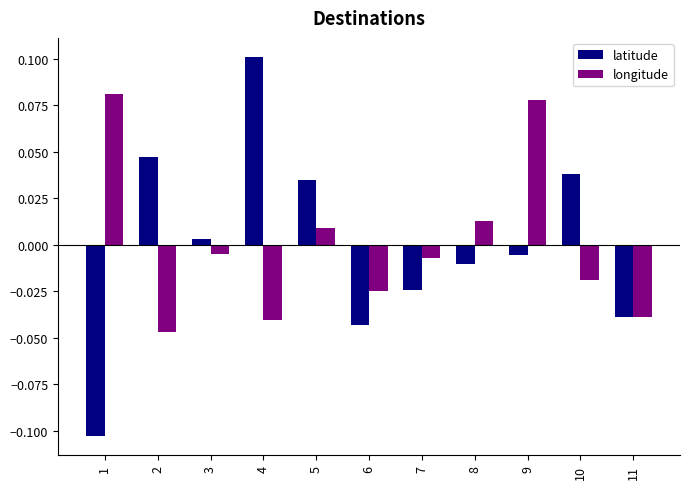

How many distinct data groups are displayed?

2